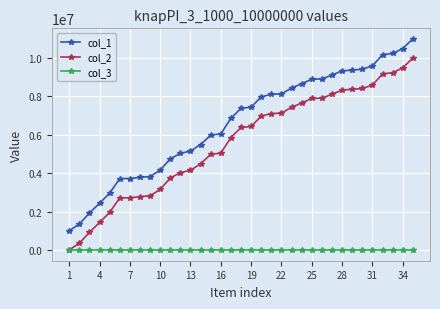

At how many categories does at least one series exceed 654312?

35